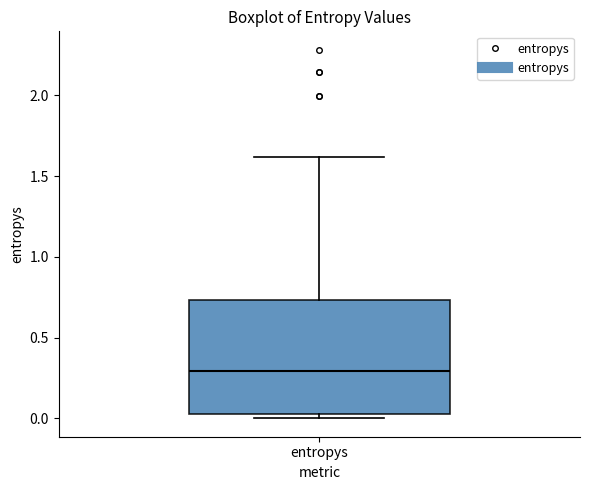

Transcribe this box plot: give where the median line is, the range the box spans, and where the two whiskers end, as read against the y-axis. The values are not printed on the chart, so give them approximately, as read against the axis.

median 0.30, box 0.05 to 0.75, whiskers 0.00 to 1.60